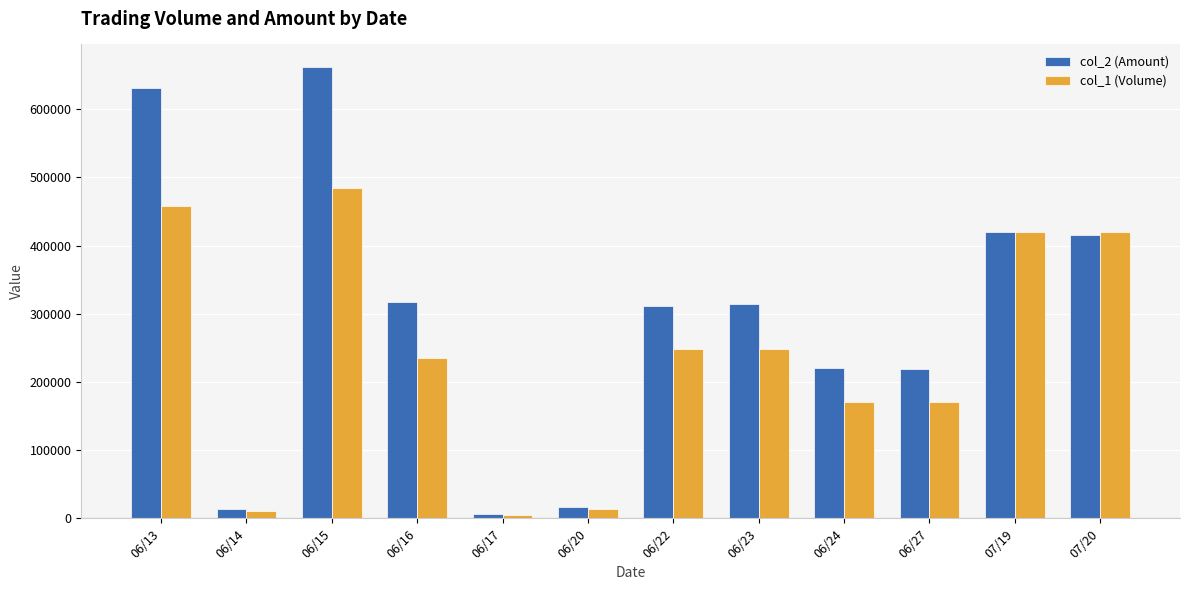

What is the minimum value for col_2 (Amount)?

6700